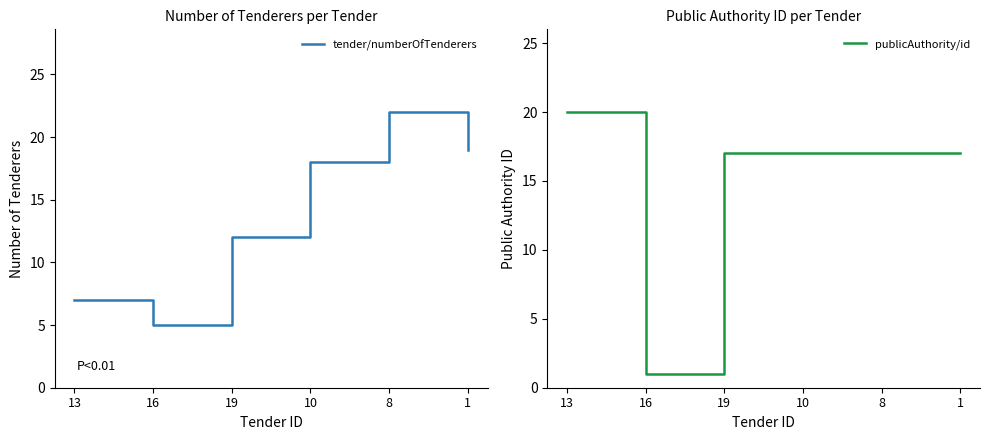

At which label is tender/numberOfTenderers closest to 13?

19